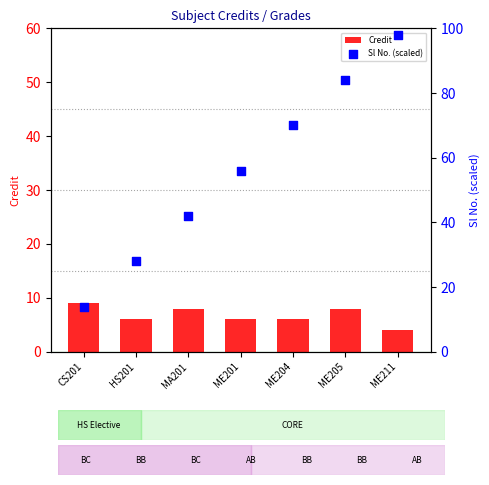

Which series has the widest spread of Y values?

Sl No. (scaled)